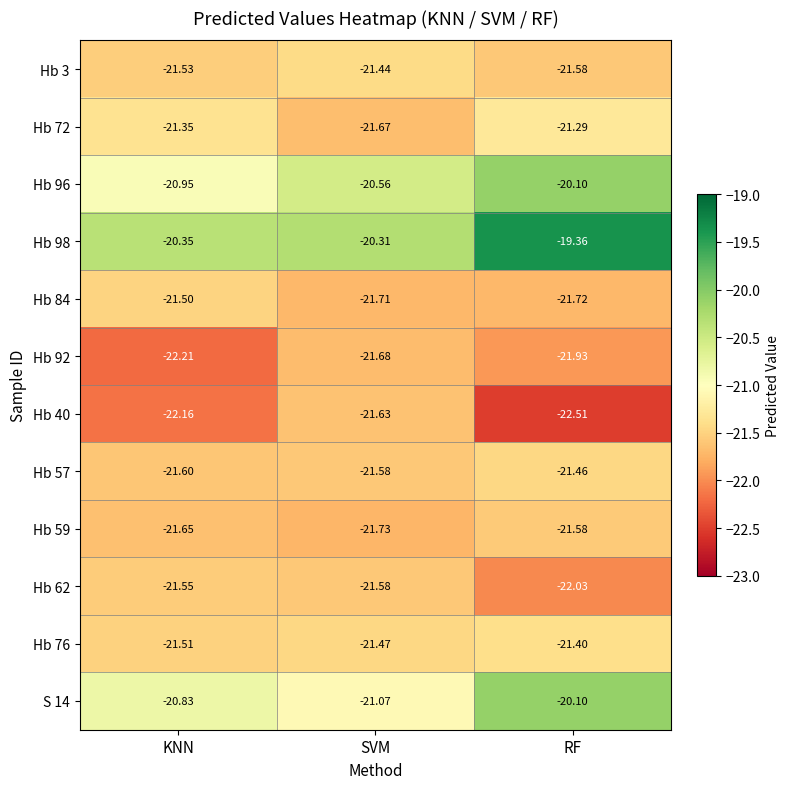

Where does the Hb 98 series first go above -20?

RF